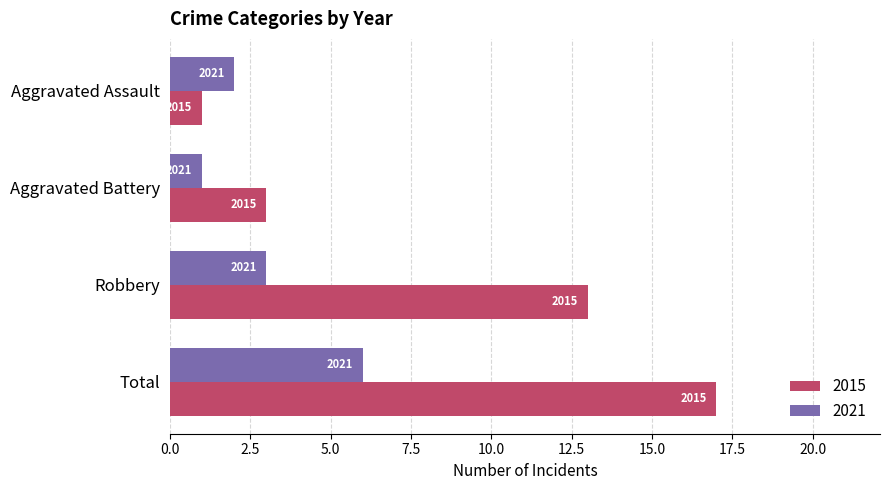

List the labels in order of 2021 value, largest first.

Total, Robbery, Aggravated Assault, Aggravated Battery